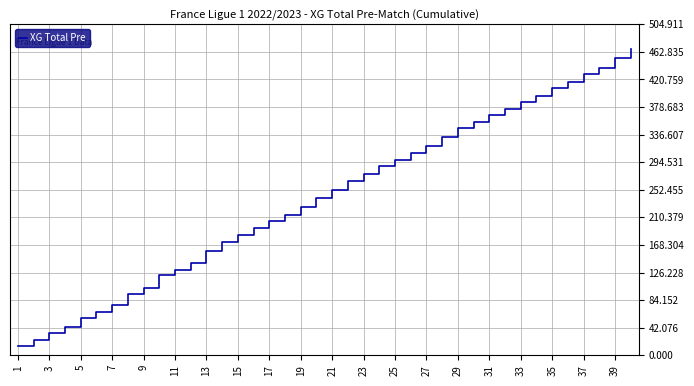

True or false: the data has more than 1 interior local peaks.

False